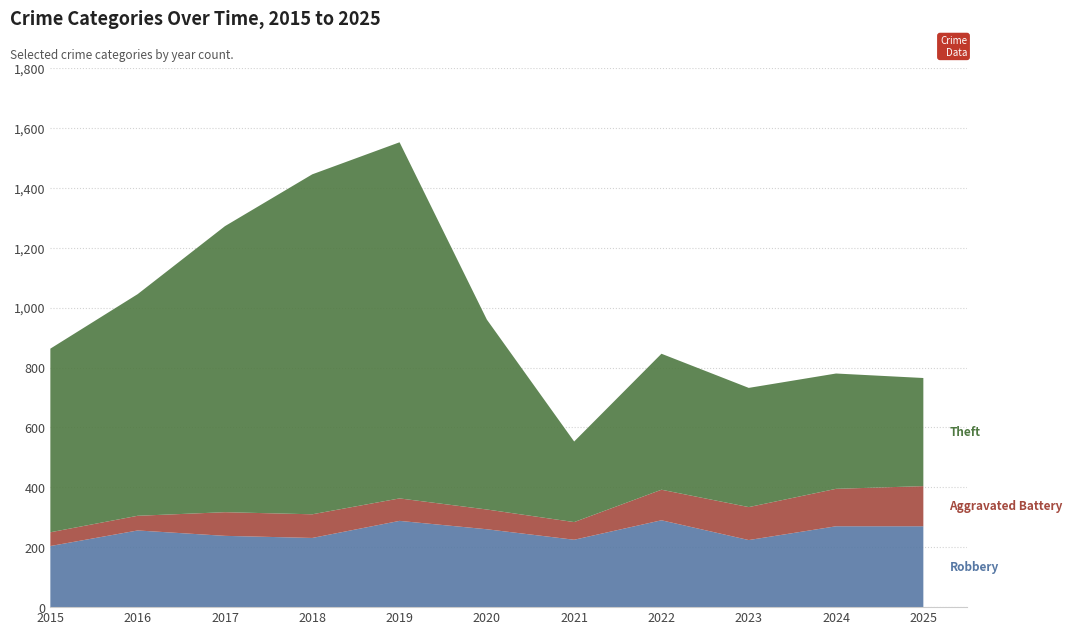

Reading left to right, transcribe all the data shown in this chart.

Robbery: 204	256	238	231	288	260	225	290	224	270	270
Aggravated Battery: 46	49	79	79	75	66	59	102	110	125	134
Theft: 613	740	955	1135	1189	634	269	454	398	385	361